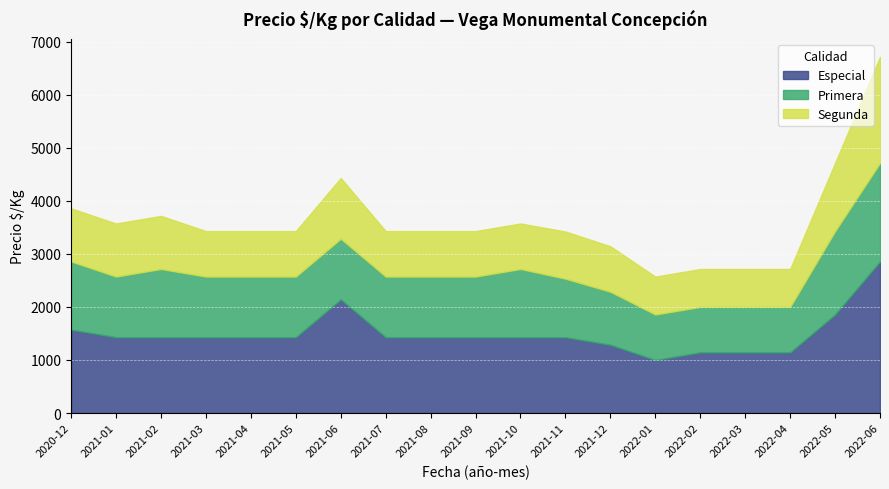

What is the difference between the Primera values at 2021-10 and 2022-06?

571